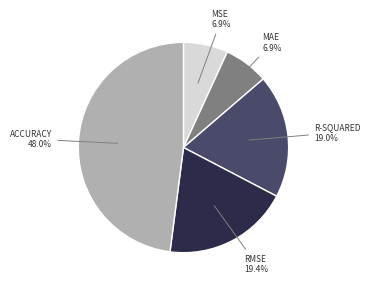

Between MAE and R-SQUARED, which is larger?

R-SQUARED